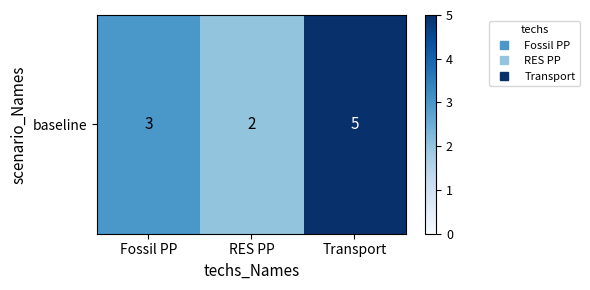

Reading left to right, transcribe all the data shown in this chart.

3	2	5